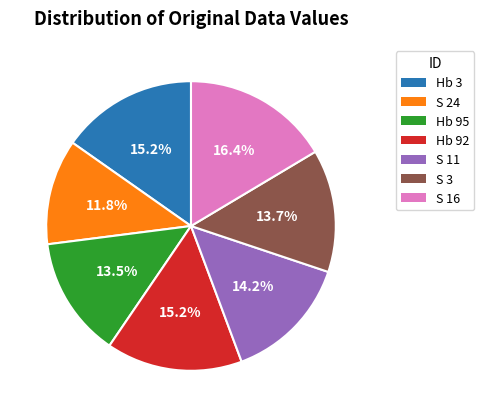

The S 24 slice represents 12% of the pie. True or false?

True